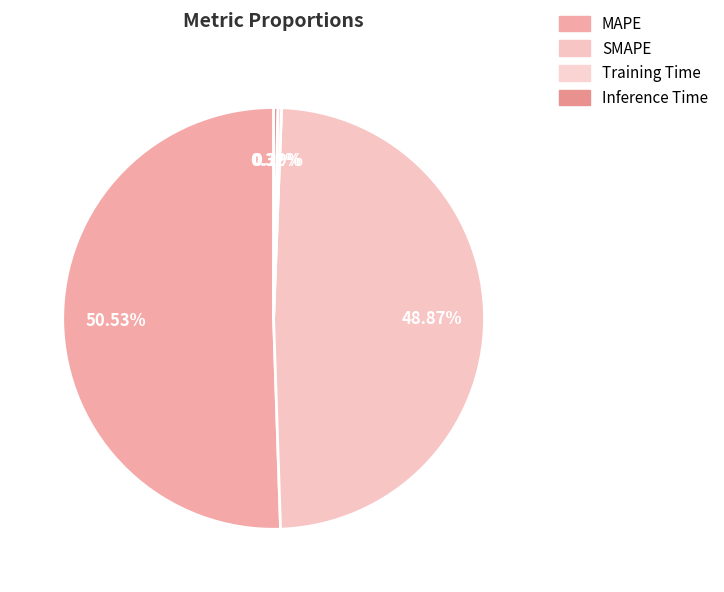

What is the majority slice?

MAPE